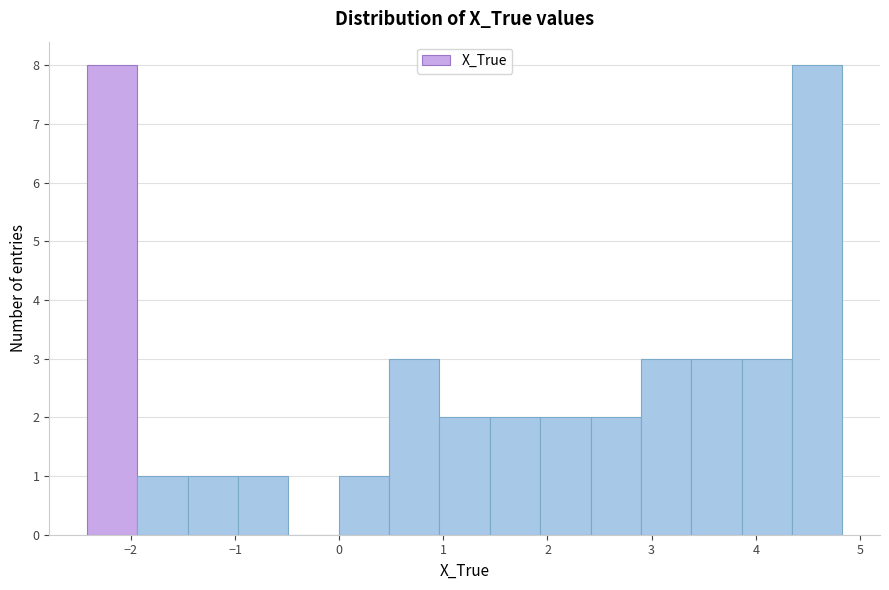

Reading left to right, list every bar in this chart as the range it spans on the x-axis followed by its height. Neither the bar edges nor the heights are printed on the chart, so give them approximately, as read against the axes.

-2.4 to -1.9: 8
-1.9 to -1.5: 1
-1.5 to -1.0: 1
-1.0 to -0.5: 1
-0.5 to 0.0: 0
0.0 to 0.5: 1
0.5 to 1.0: 3
1.0 to 1.4: 2
1.4 to 1.9: 2
1.9 to 2.4: 2
2.4 to 2.9: 2
2.9 to 3.4: 3
3.4 to 3.9: 3
3.9 to 4.3: 3
4.3 to 4.8: 8